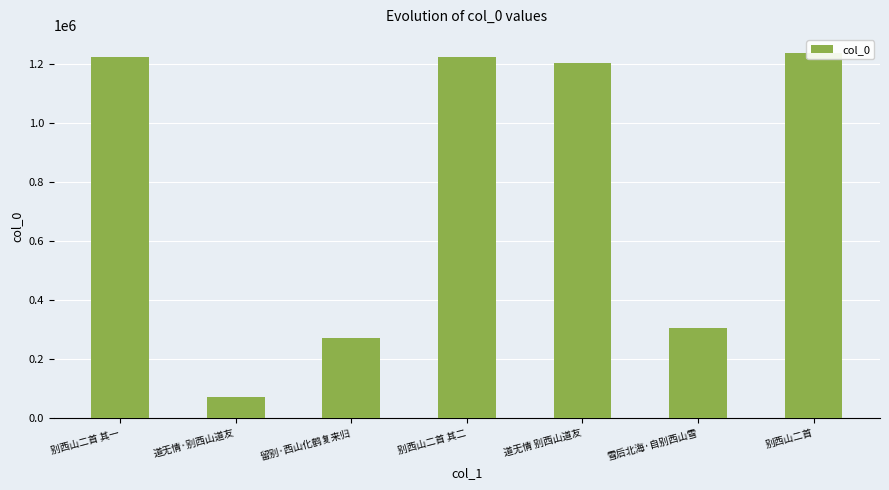

Rank the categories by value from highest to lowest.

别西山二首, 别西山二首 其二, 别西山二首 其一, 道无情 别西山道友, 雪后北海·自别西山雪, 留别·西山化鹤复来归, 道无情·别西山道友